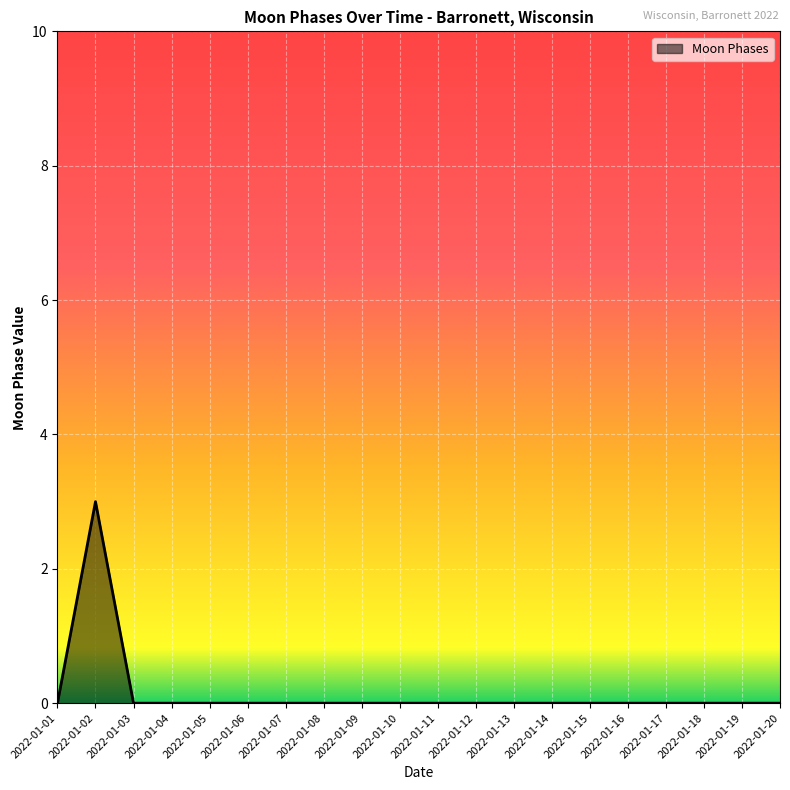

Which label corresponds to the largest value in the chart?

2022-01-02